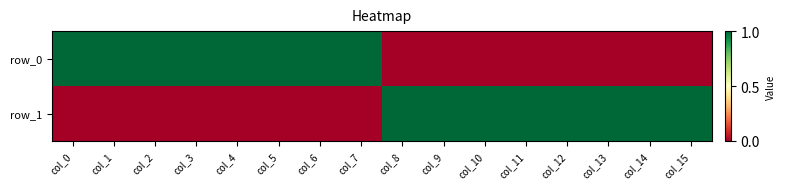

Rank the categories by row_1 value from lowest to highest.

col_0, col_1, col_2, col_3, col_4, col_5, col_6, col_7, col_8, col_9, col_10, col_11, col_12, col_13, col_14, col_15